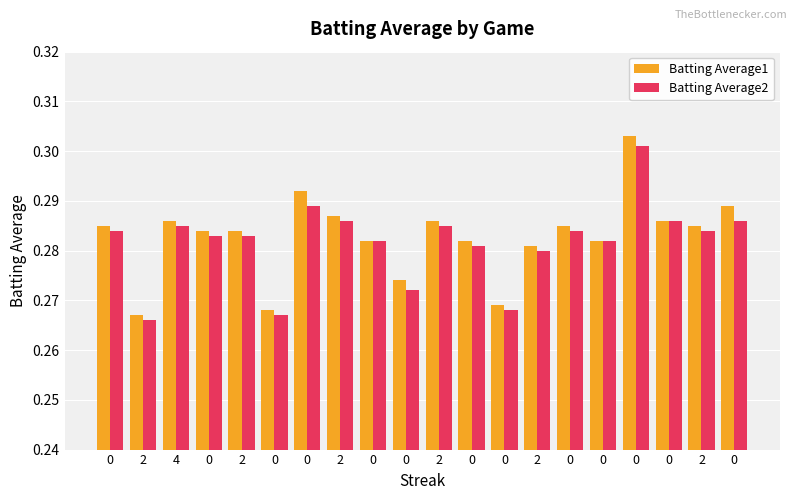

Reading right to left, transcribe all the data shown in this chart.

Batting Average1: 0=0.3	2=0.3	0=0.3	0=0.3	0=0.3	0=0.3	2=0.3	0=0.3	0=0.3	2=0.3	0=0.3	0=0.3	2=0.3	0=0.3	0=0.3	2=0.3	0=0.3	4=0.3	2=0.3	0=0.3
Batting Average2: 0=0.3	2=0.3	0=0.3	0=0.3	0=0.3	0=0.3	2=0.3	0=0.3	0=0.3	2=0.3	0=0.3	0=0.3	2=0.3	0=0.3	0=0.3	2=0.3	0=0.3	4=0.3	2=0.3	0=0.3